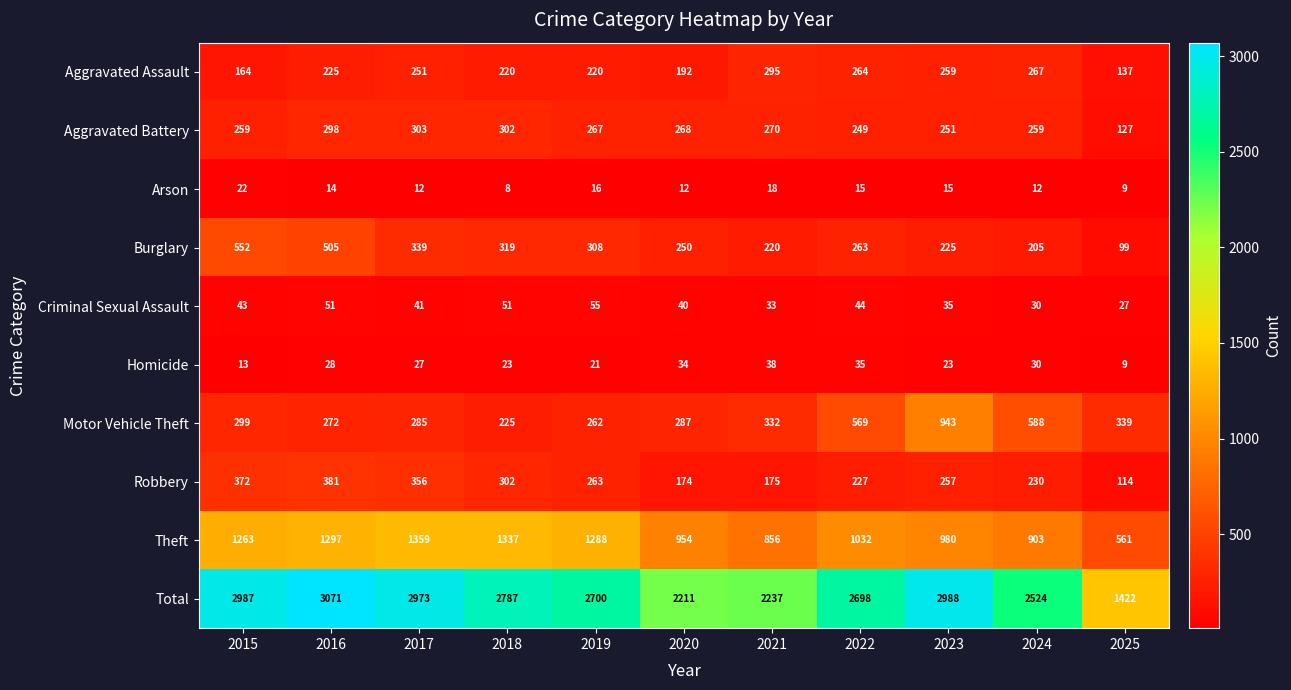

How many distinct data groups are displayed?

10